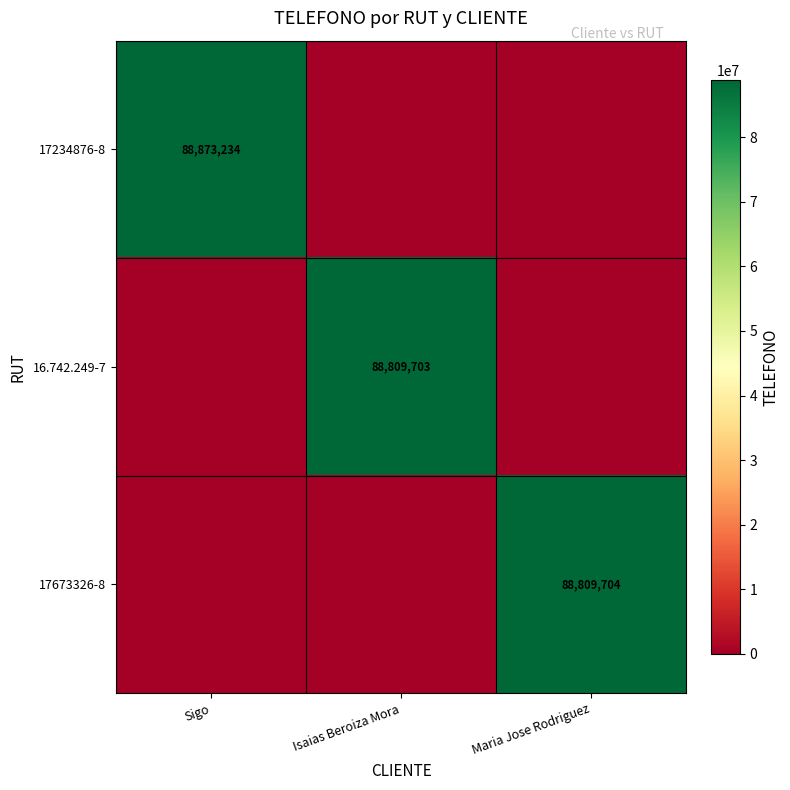

True or false: 17673326-8 has a value of 88809704 at Maria Jose Rodriguez.

True